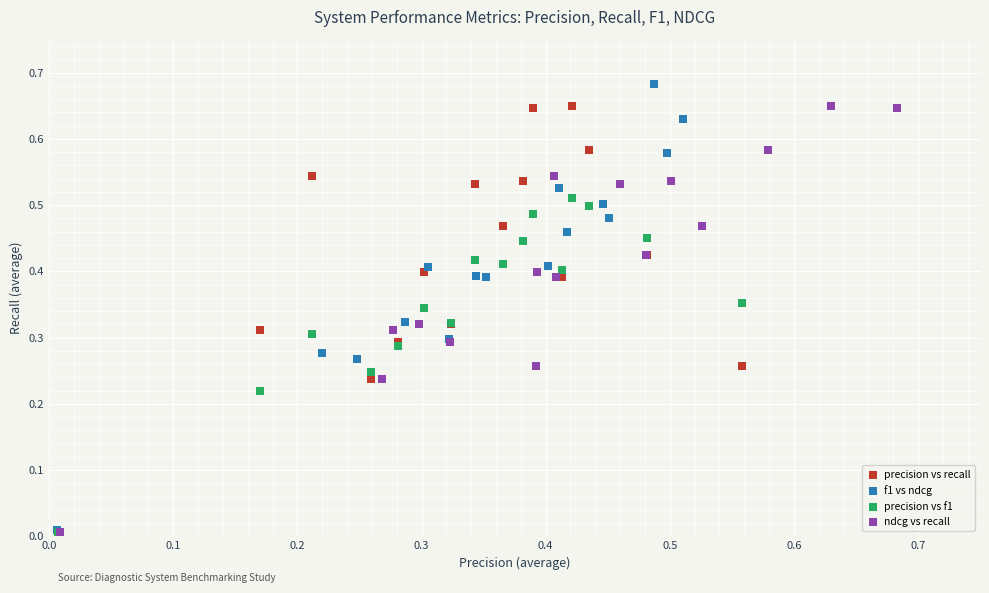

Which series has the largest Y range (max minus min)?

f1 vs ndcg